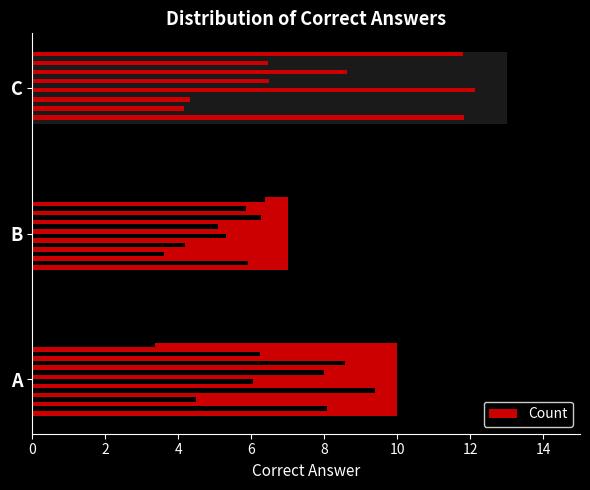

Reading left to right, what are all the values shown in this chart?

10	7	13